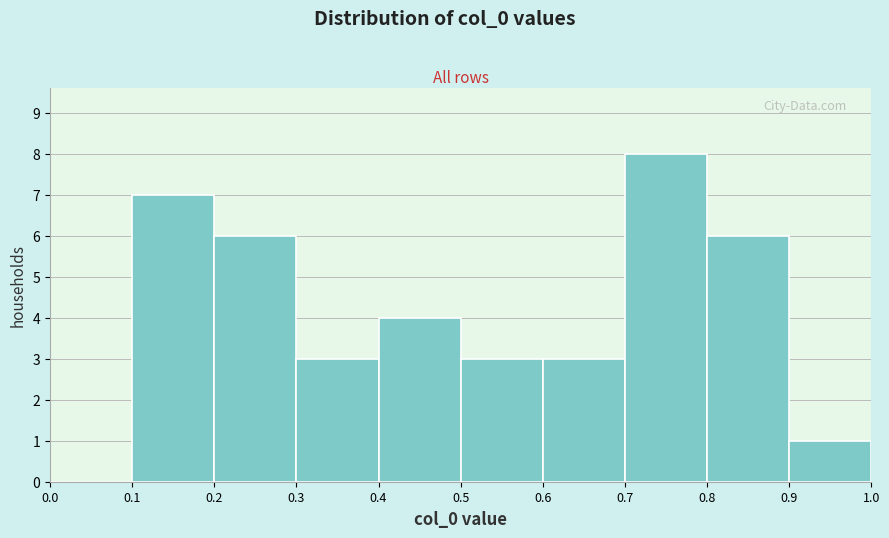

Reading left to right, transcribe this chart: for each bar, give the range it covers on the x-axis and its height. The values are not printed on the chart, so give them approximately, as read against the axis.

0.0 to 0.1: 0
0.1 to 0.2: 7
0.2 to 0.3: 6
0.3 to 0.4: 3
0.4 to 0.5: 4
0.5 to 0.6: 3
0.6 to 0.7: 3
0.7 to 0.8: 8
0.8 to 0.9: 6
0.9 to 1.0: 1